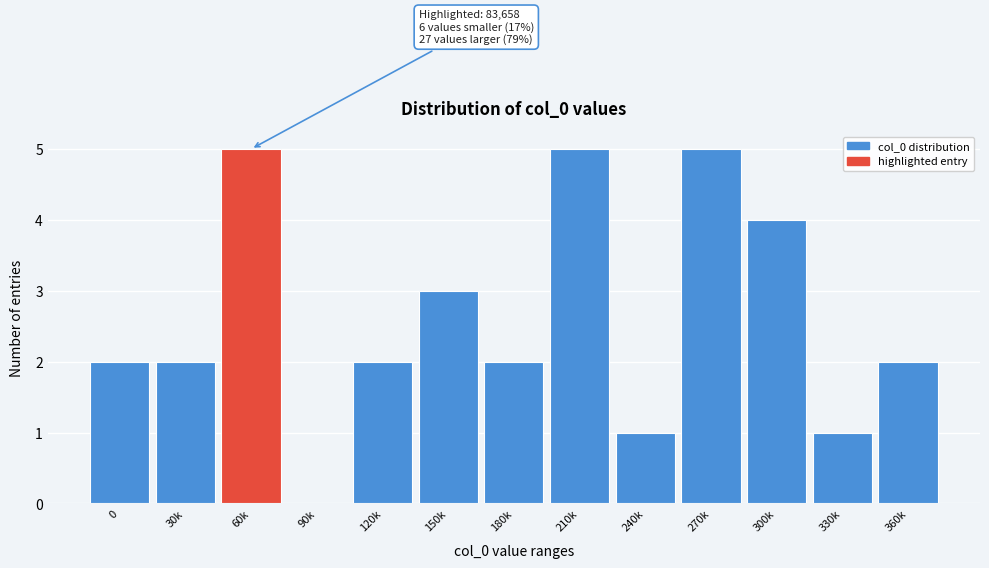

Reading left to right, what are all the values shown in this chart?

0=2	30k=2	60k=5	90k=0	120k=2	150k=3	180k=2	210k=5	240k=1	270k=5	300k=4	330k=1	360k=2